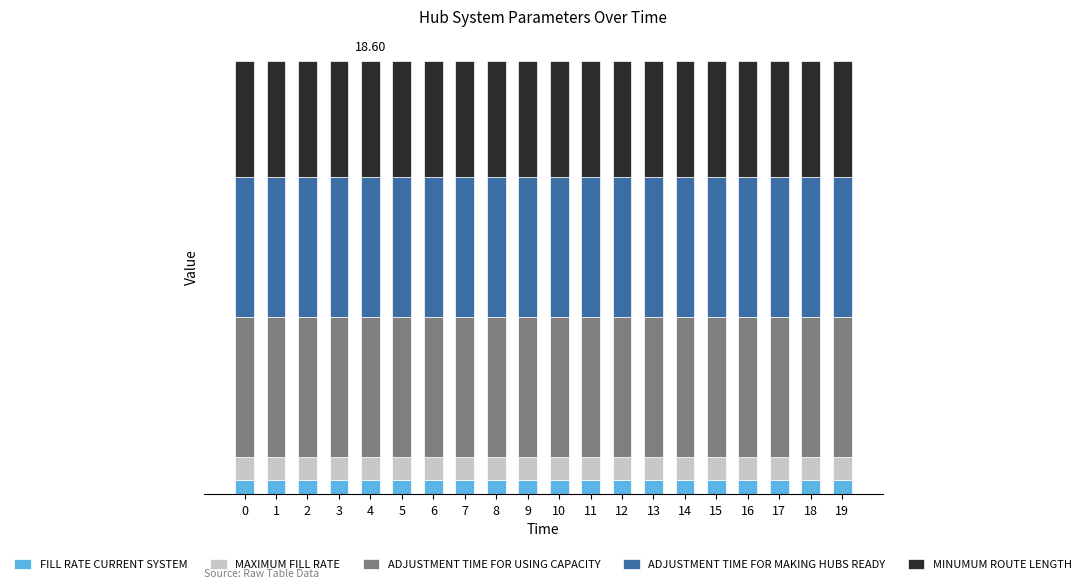

Which series has the largest total across all categories?

ADJUSTMENT TIME FOR USING CAPACITY